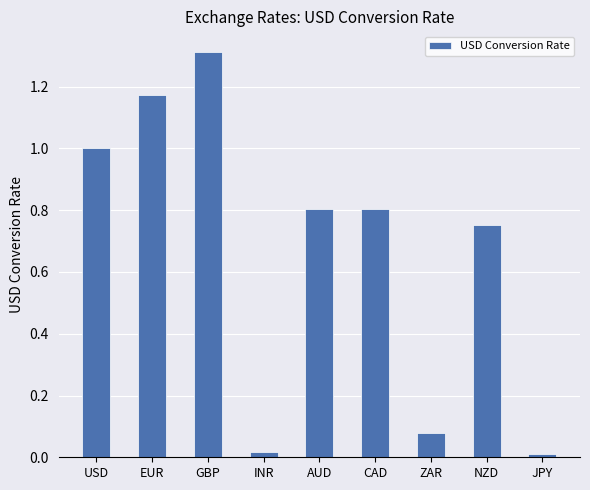

What is the greatest value displayed?

1.3